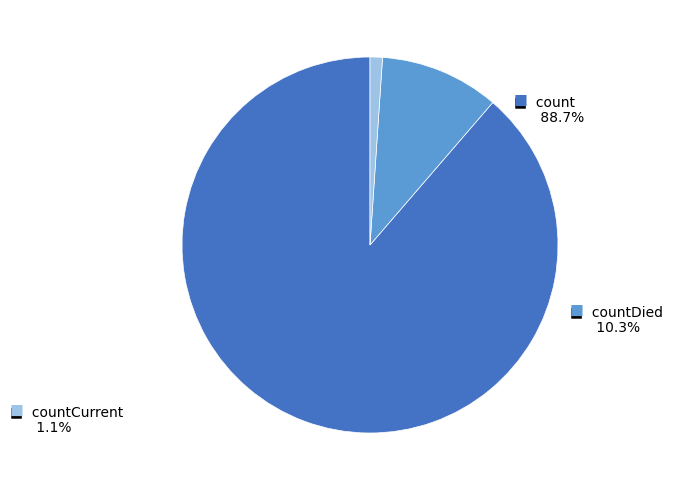

Is there any slice that represents more than half of the pie?

Yes